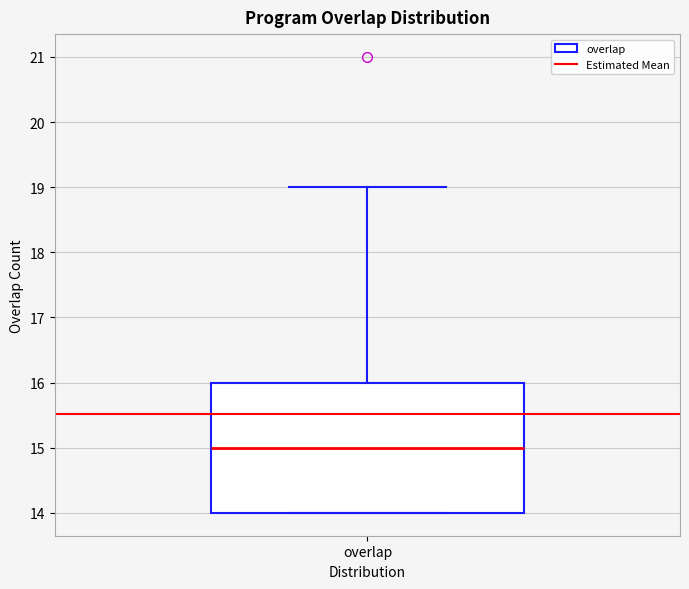

Read this box plot against the y-axis: the position of the median line, the range covered by the box, and the ends of both whiskers. The values are not printed on the chart, so give them approximately, as read against the axis.

median 15, box 14 to 16, whiskers 14 to 19